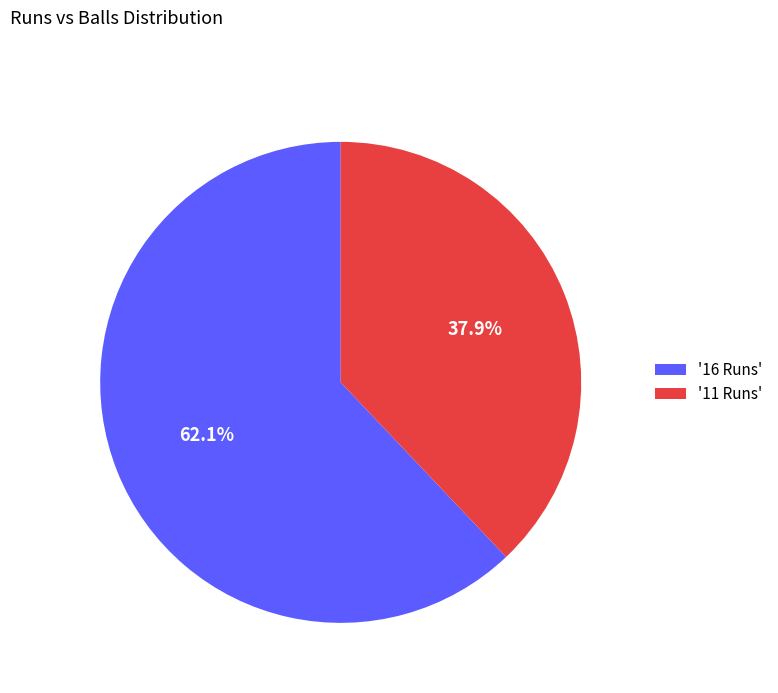

What is the smallest slice in the pie chart?

'11 Runs'